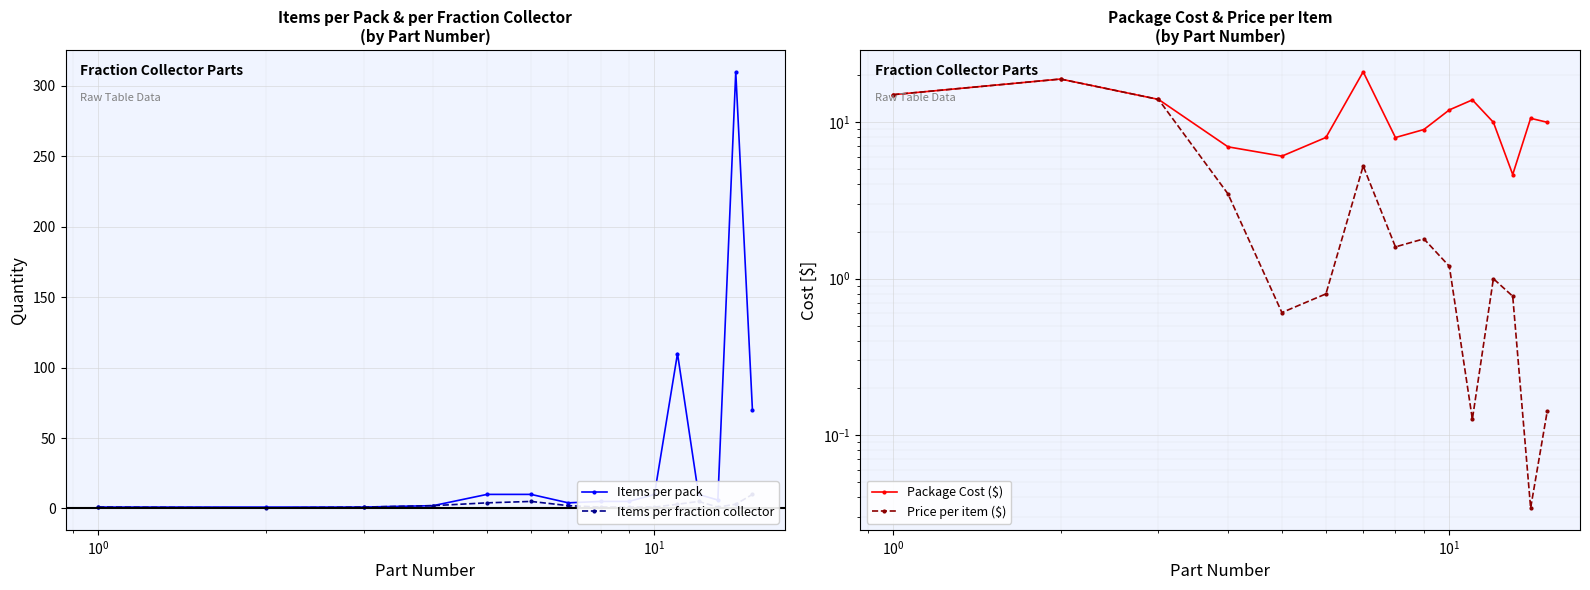

How many intersections are there between Items per pack and Package Cost ($)?

3